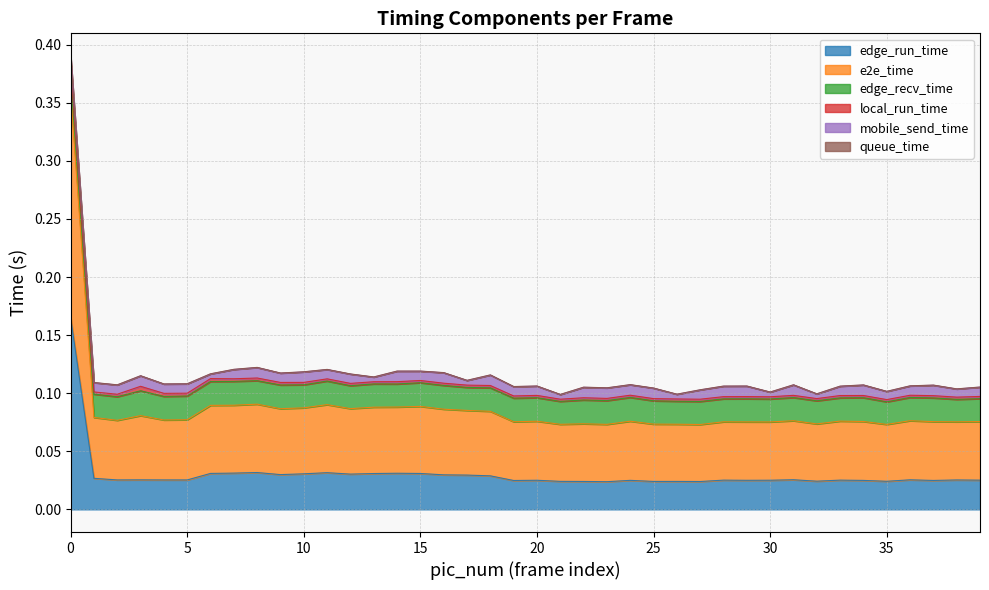

How many categories are shown in the chart?

40